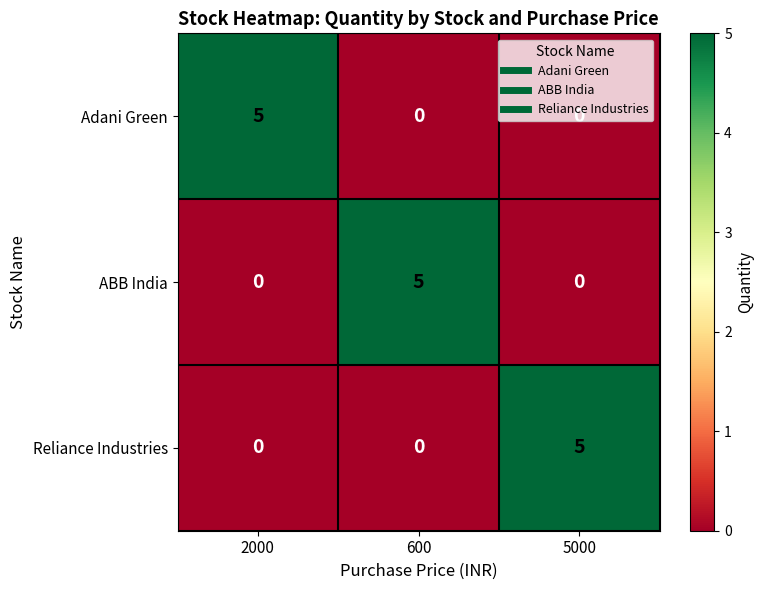

Count the Adani Green values in the range 0 to 5.

3